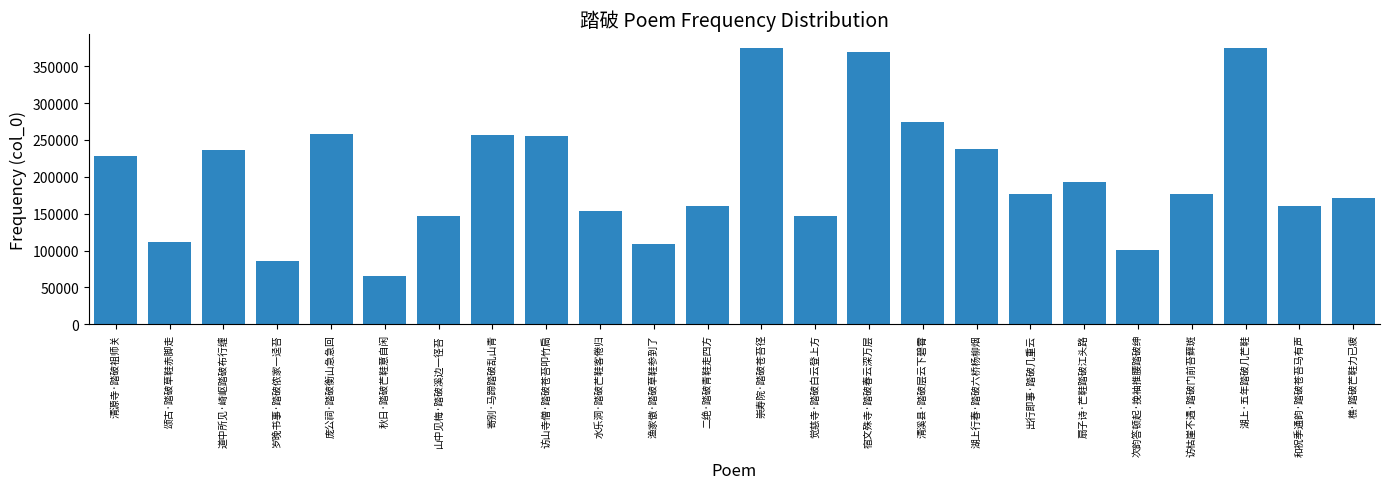

The chart shows a value of 280195 at 樵·踏破芒鞋力已疲. True or false?

False